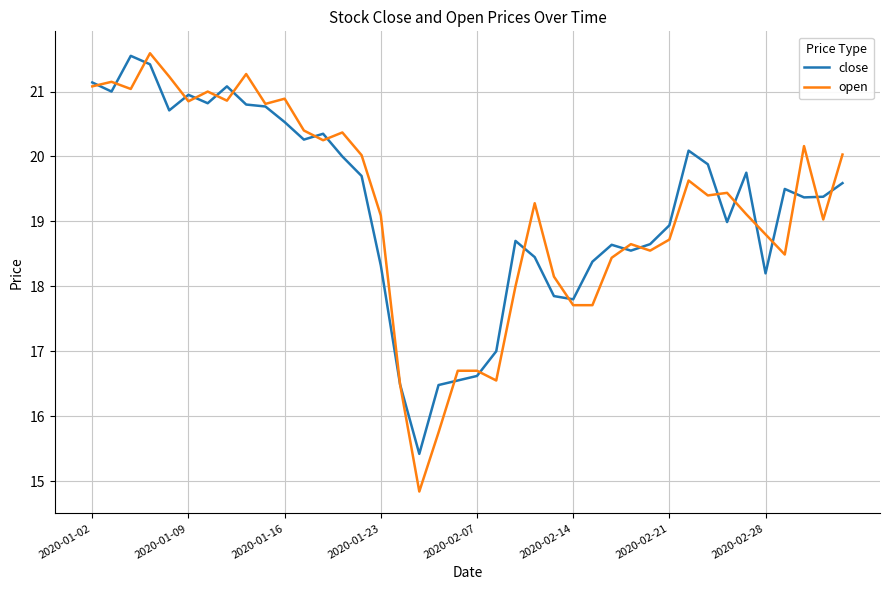

Which series has the largest range (max minus min)?

open